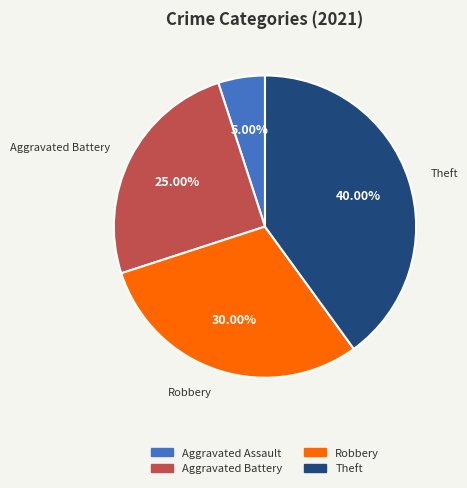

Is there any slice that represents more than half of the pie?

No